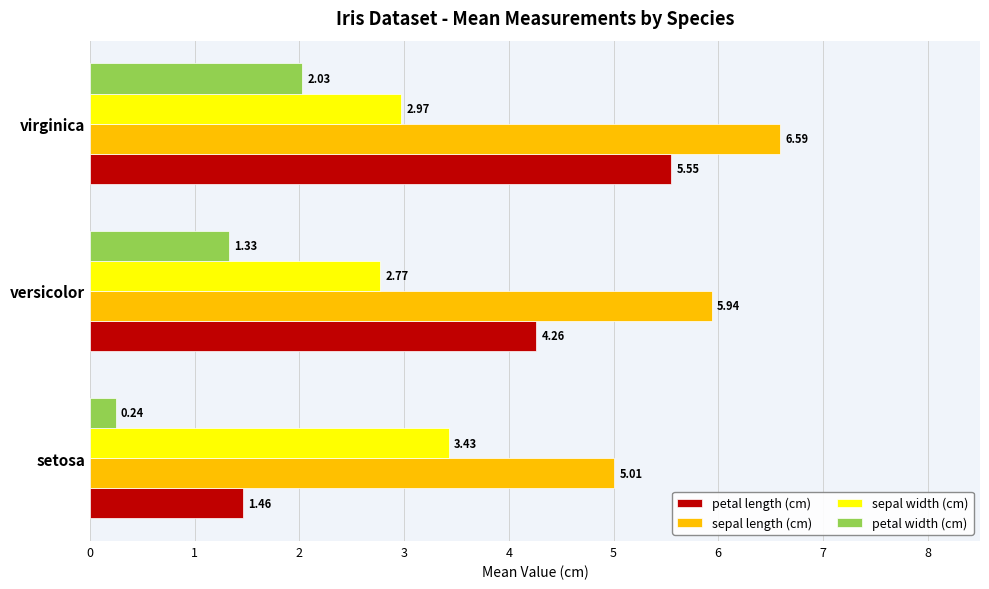

Count the number of categories in the chart.

3